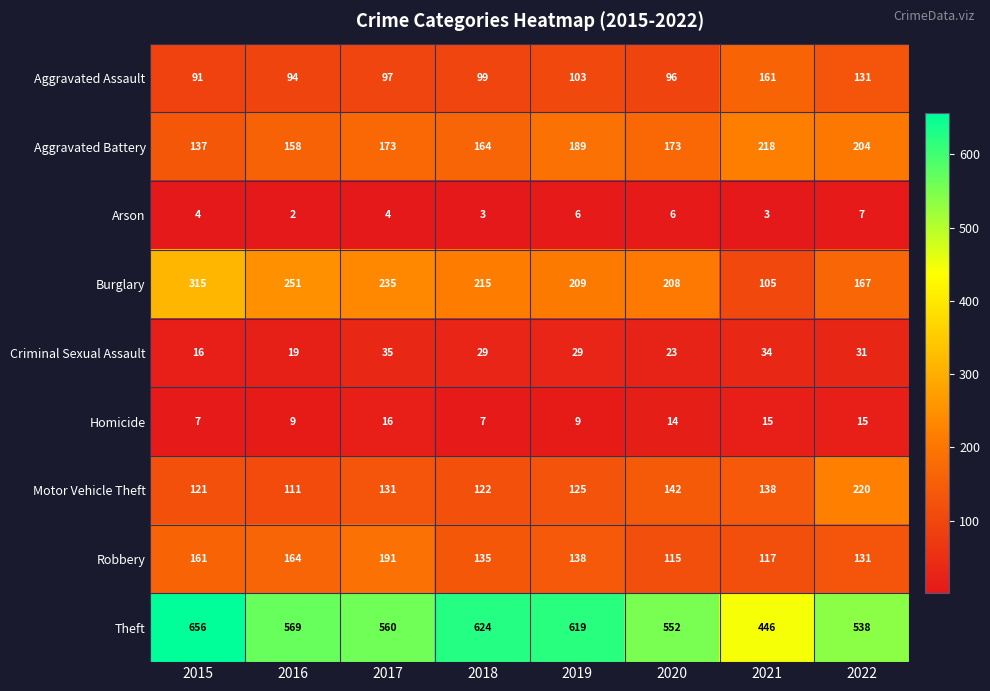

What is the spread (max minus min) of values at 2016?

567